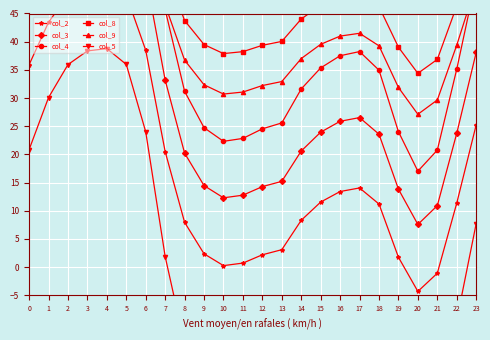

What is the difference between the maximum and minimum values in the col_4 series?

63.3